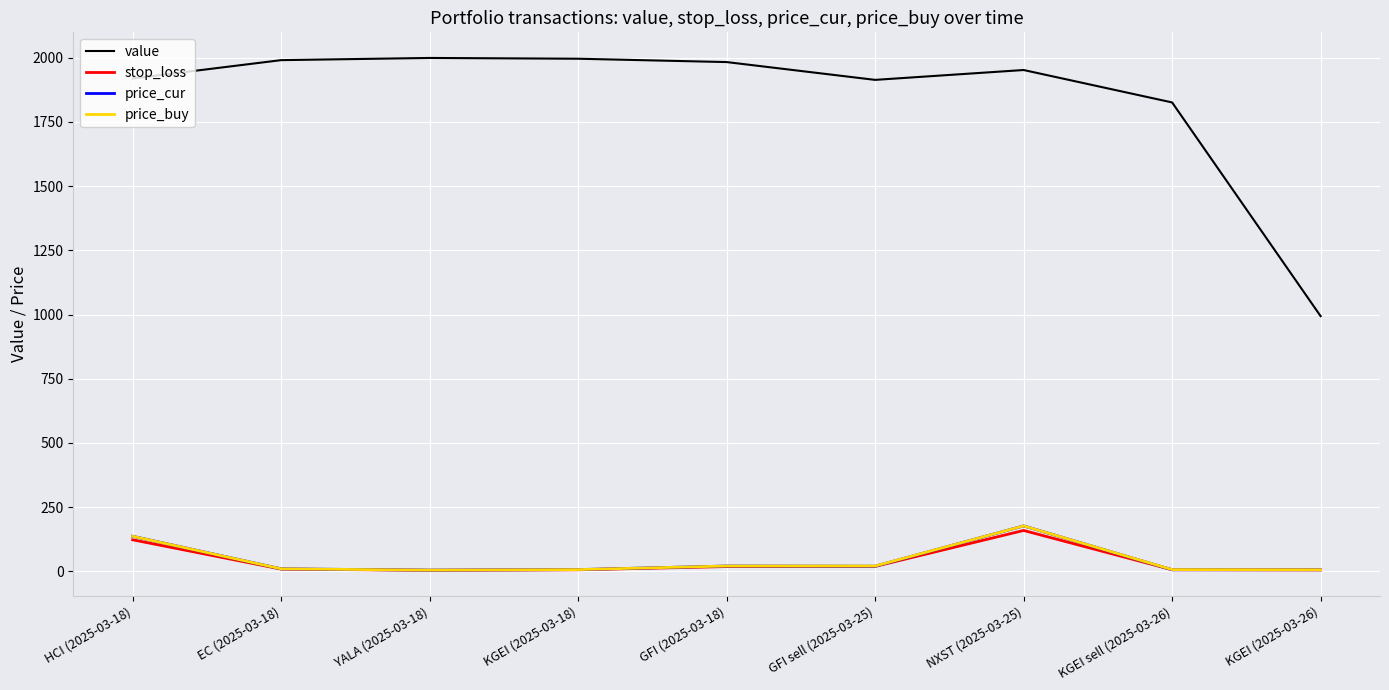

Where does the value series first go above 1951?

EC (2025-03-18)